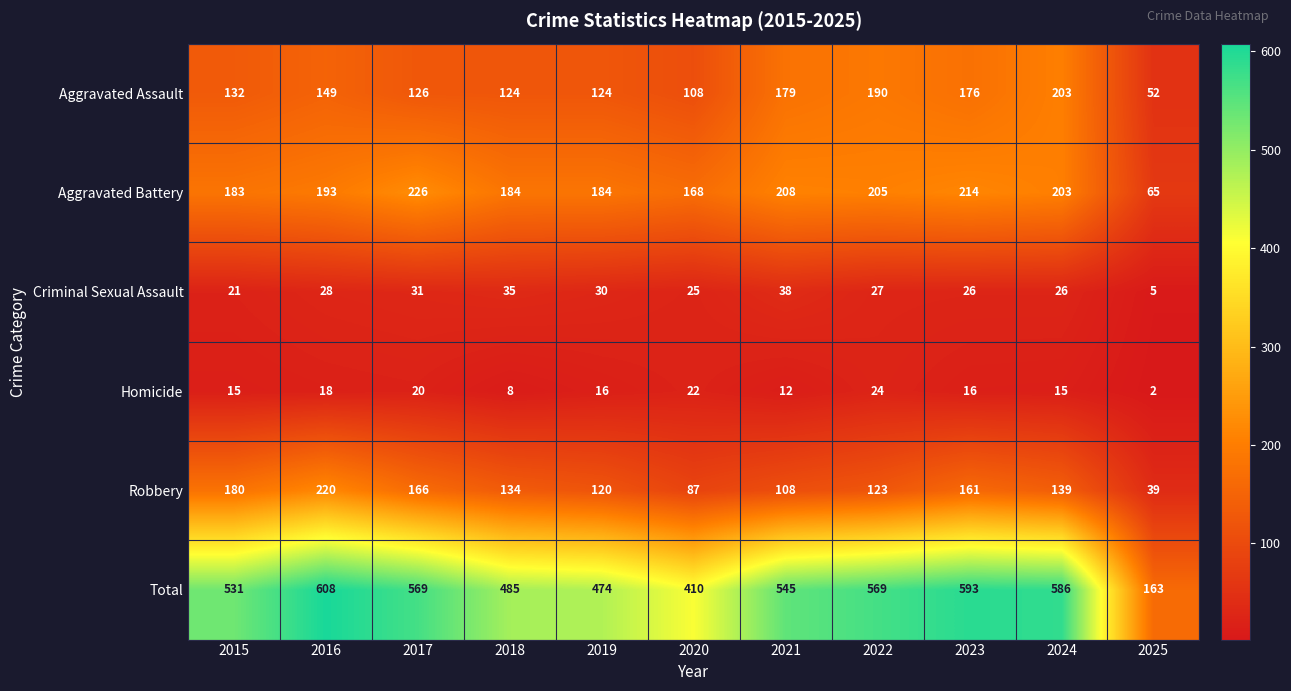

Which series has the largest total across all categories?

Total